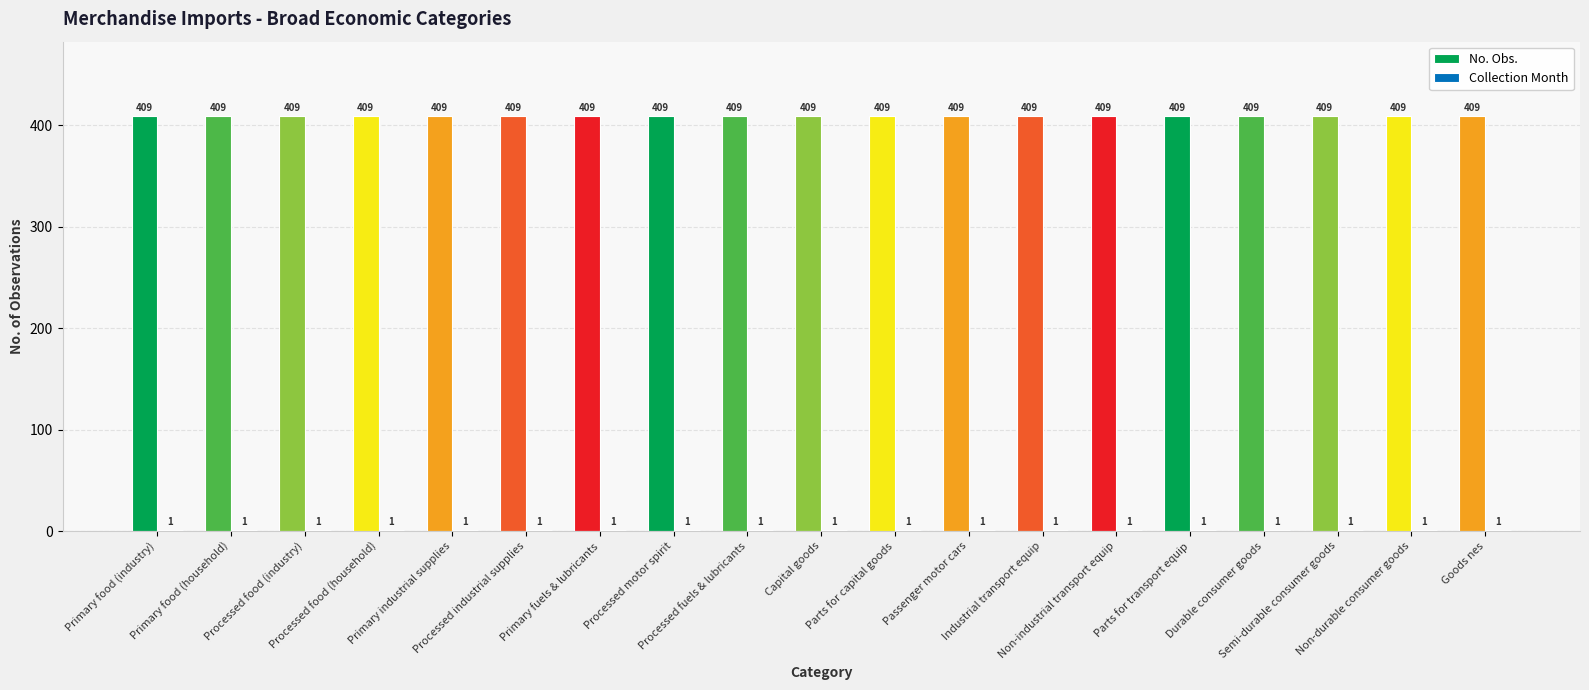

Which series has the largest total across all categories?

No. Obs.